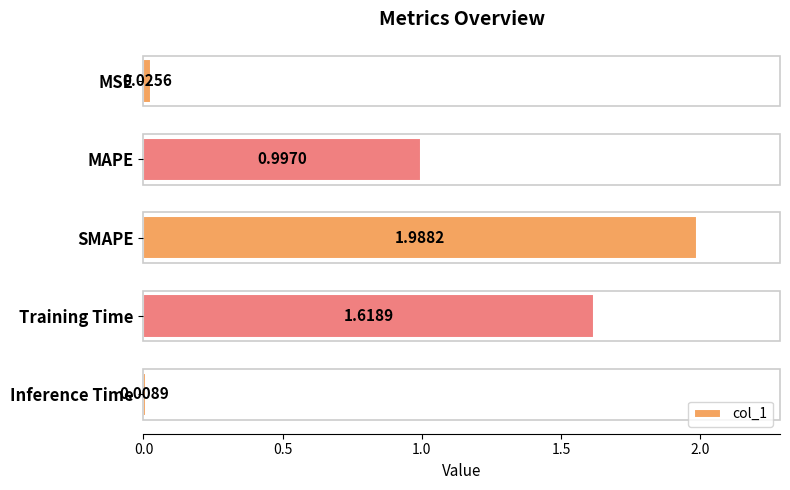

List the labels in order of value, smallest first.

Inference Time, MSE, MAPE, Training Time, SMAPE